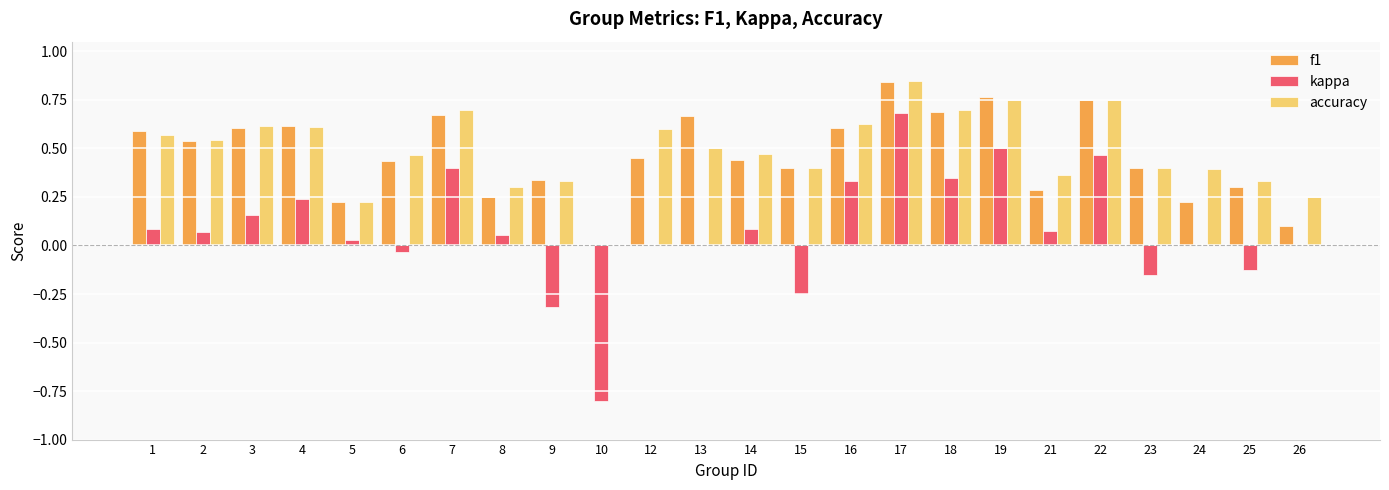

Which series changed the most between 3 and 16?

kappa